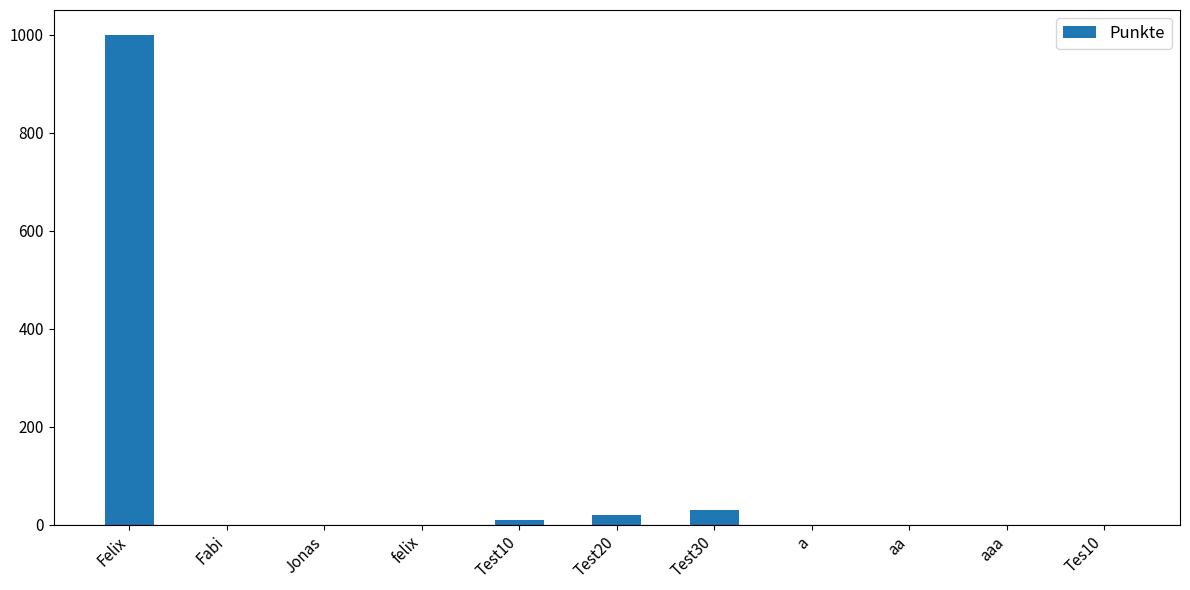

Reading right to left, transcribe all the data shown in this chart.

Tes10=0	aaa=0	aa=0	a=0	Test30=30	Test20=20	Test10=10	felix=0	Jonas=0	Fabi=0	Felix=1001